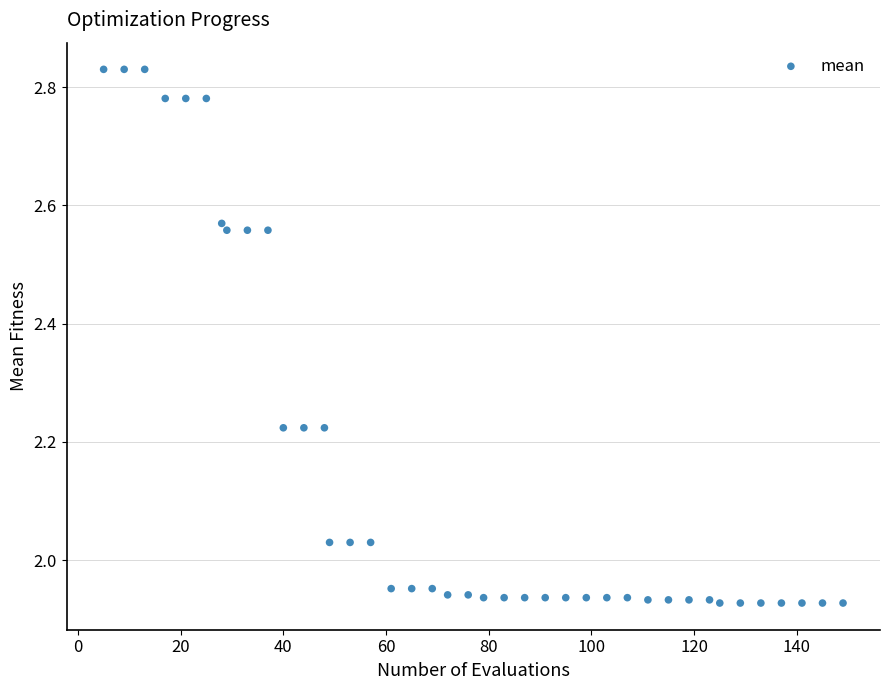

What is the range of Y values (max minus min)?

0.9